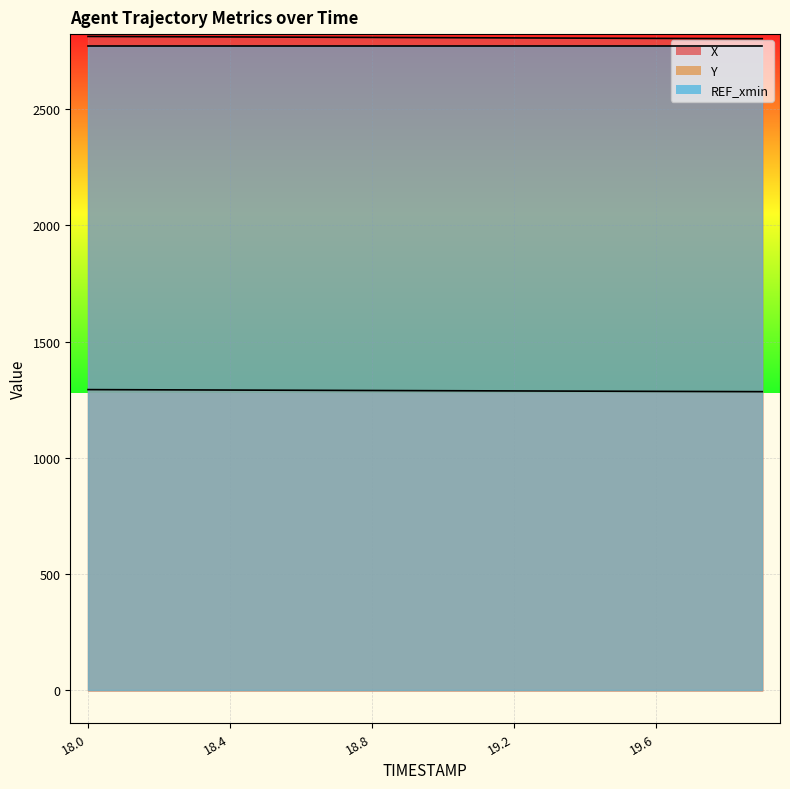

True or false: Y has more than 0 interior local peaks.

False